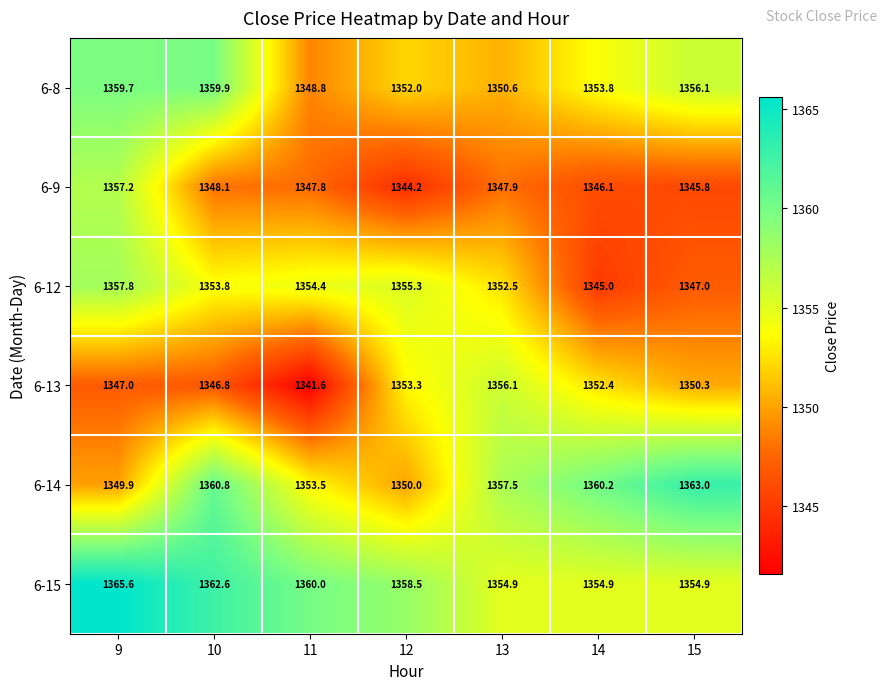

The 6-14 series shows 2003.3 at 10. True or false?

False